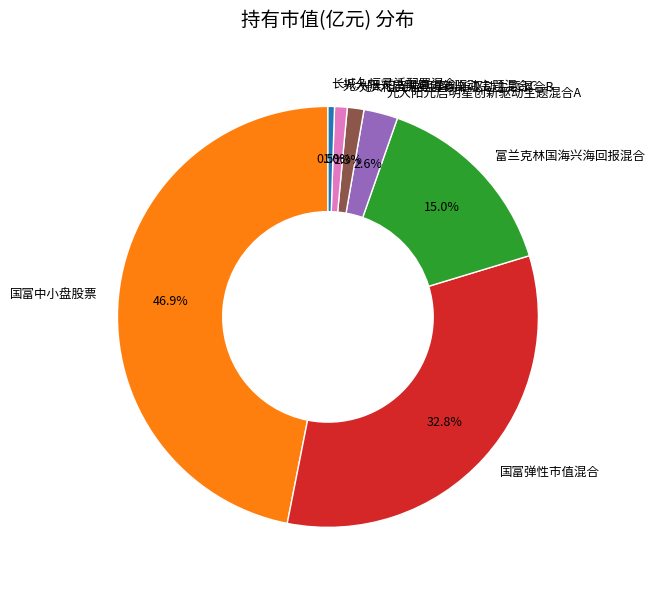

What is the largest slice in the pie chart?

国富中小盘股票